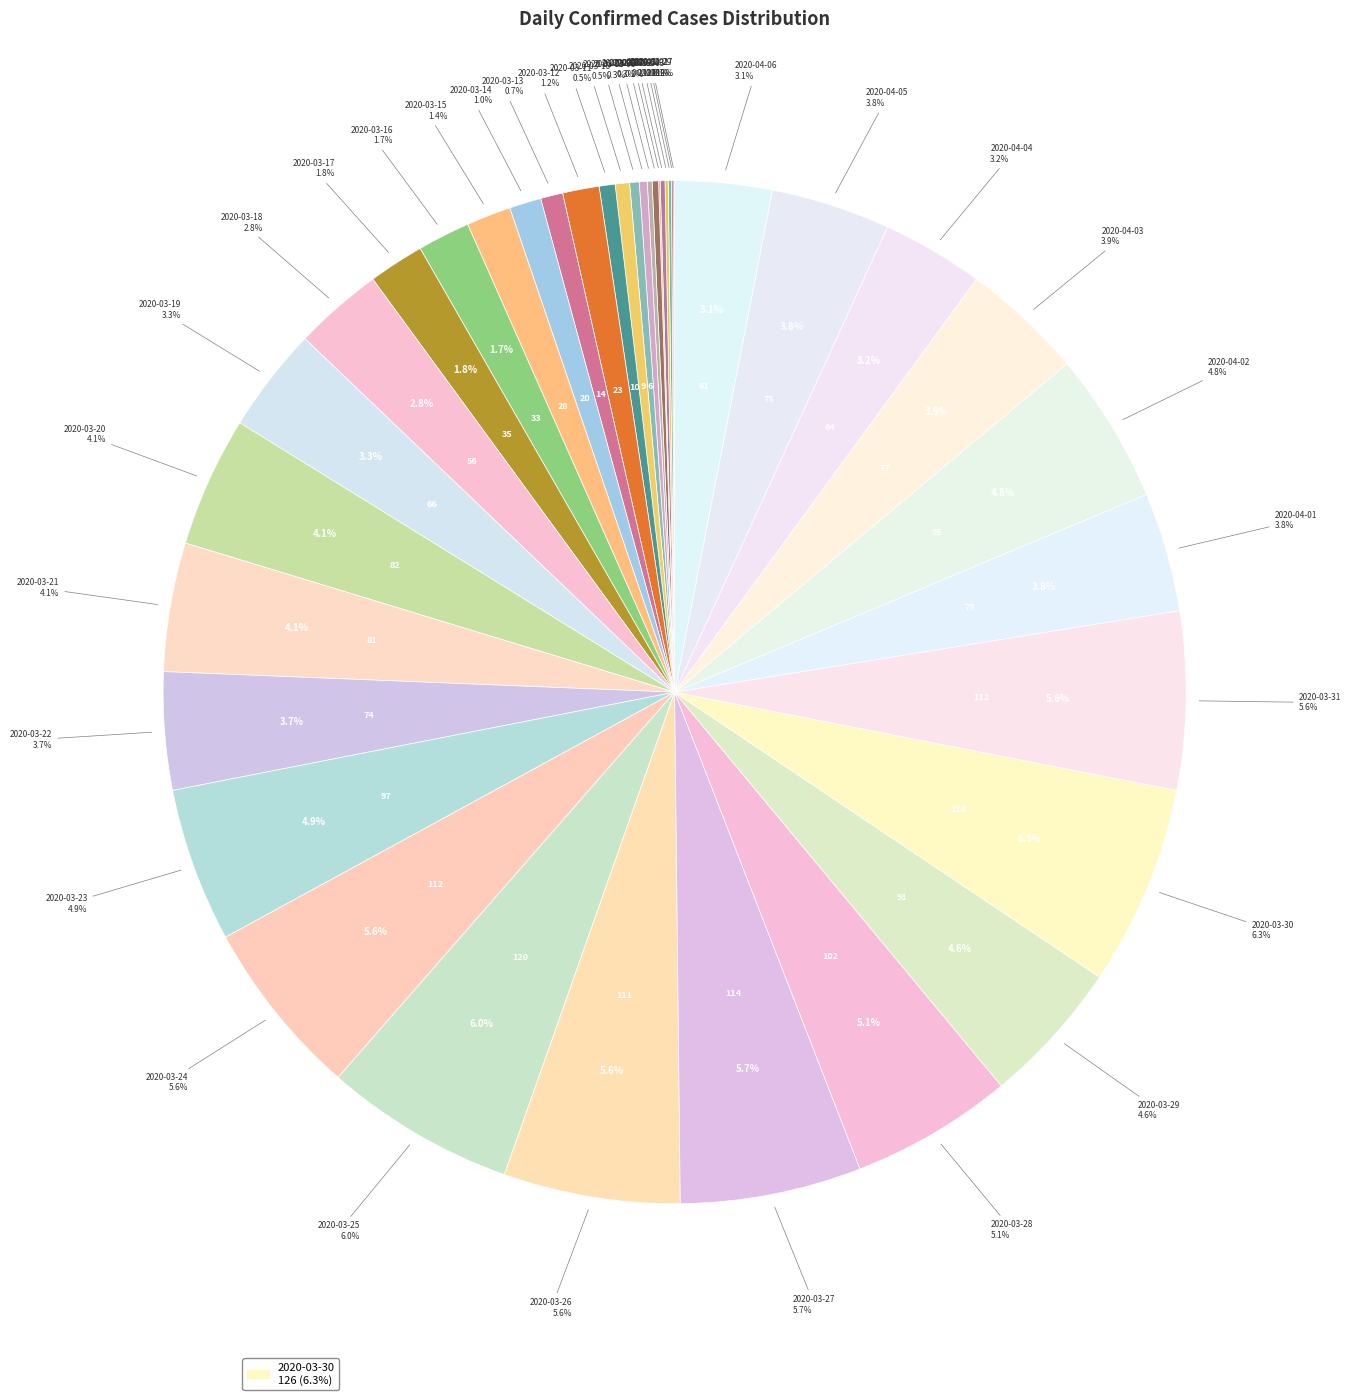

Approximately how many times larger is the value at 2020-03-21 compared to 2020-03-20?

1.0